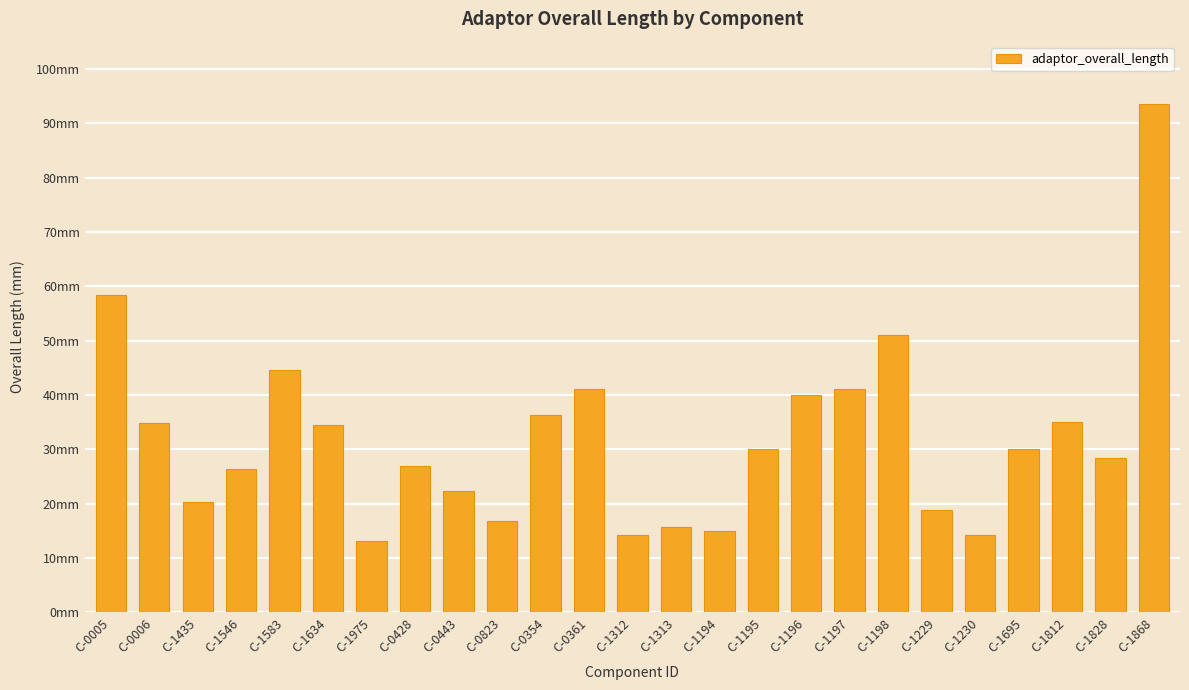

Which label corresponds to the smallest value in the chart?

C-1975